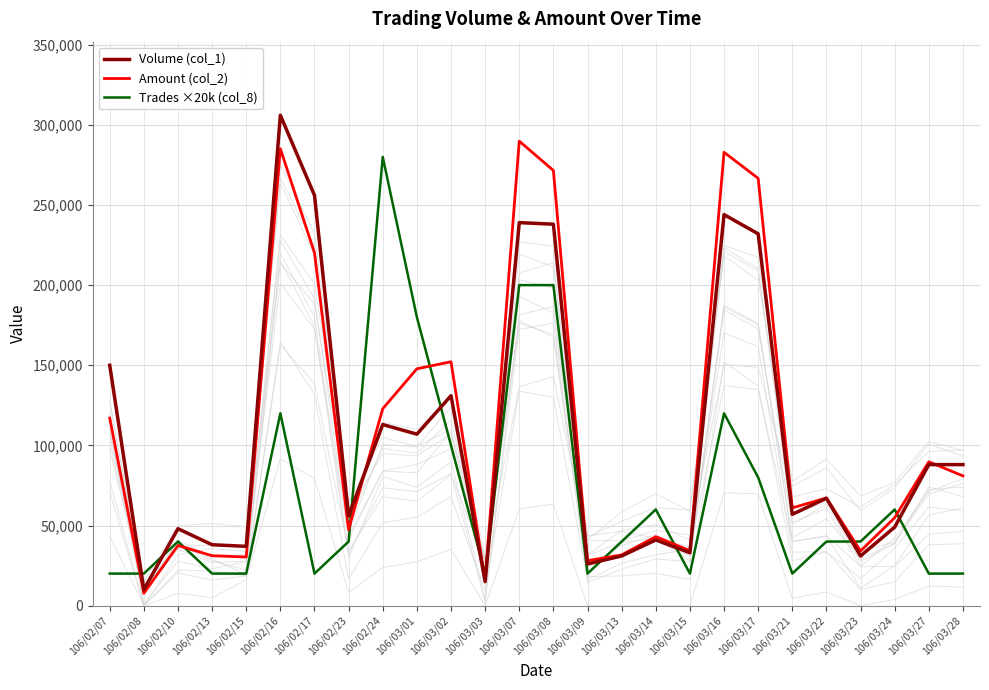

Where is the first local maximum for Amount (col_2)?

106/02/10